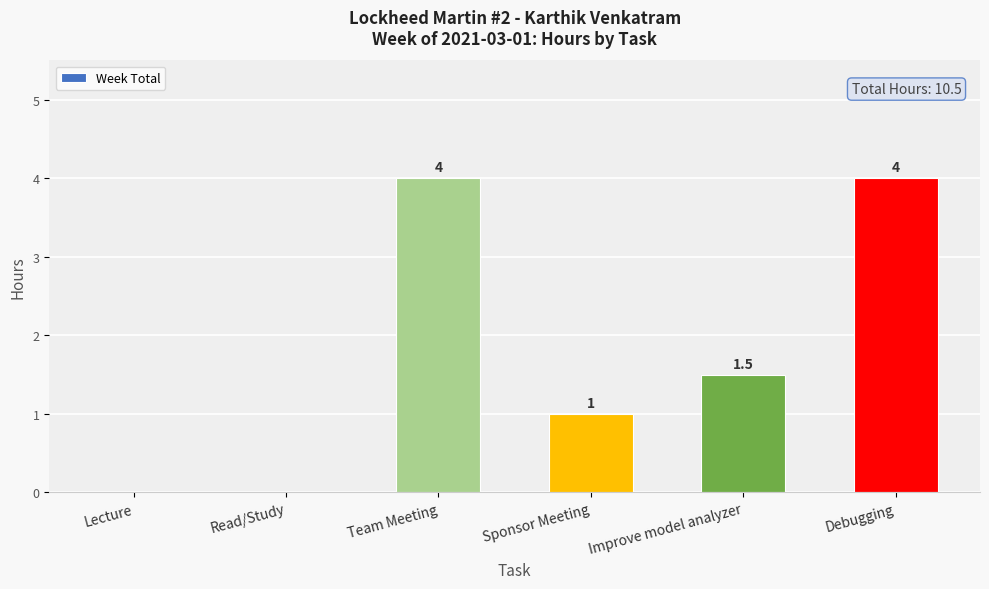

Count the number of categories in the chart.

6